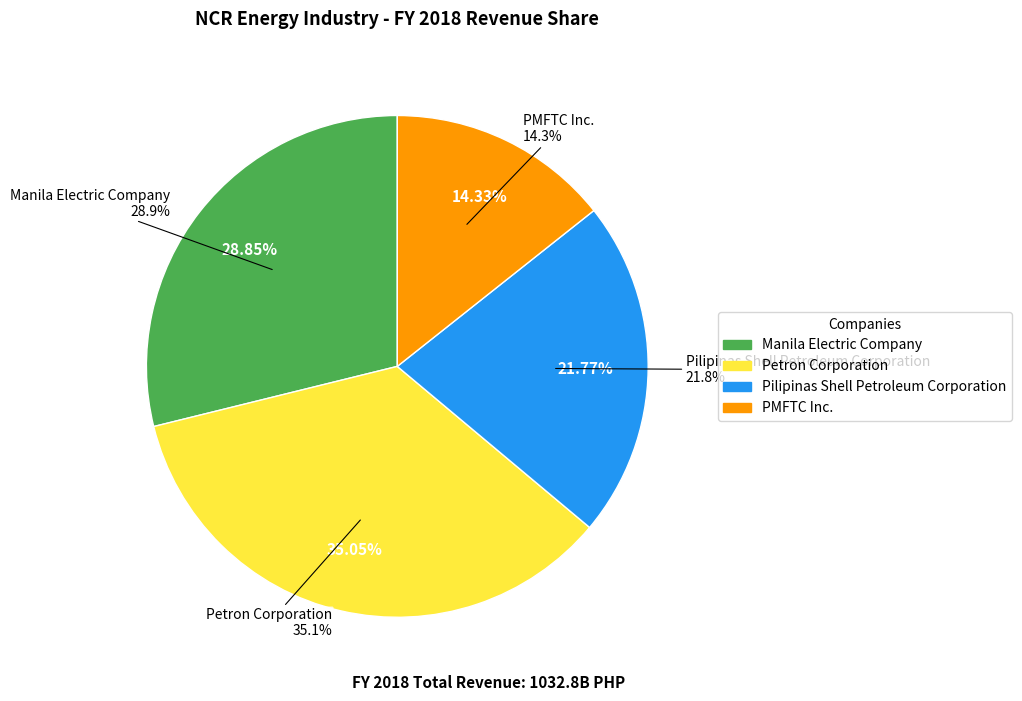

To the nearest percent, what is the difference between the largest and smallest slice percentages?

21%